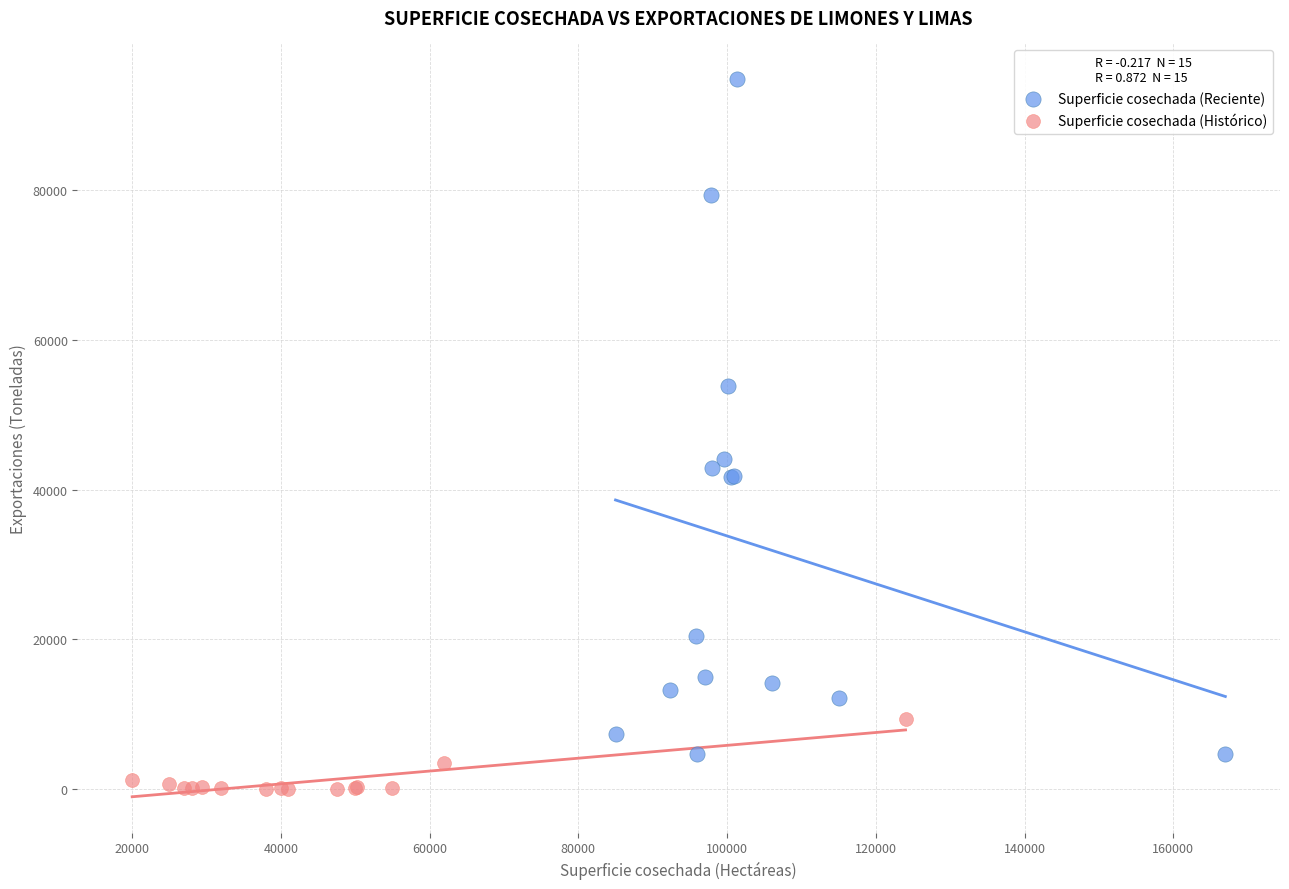

Which series reaches the maximum Y coordinate?

Superficie cosechada (Reciente)